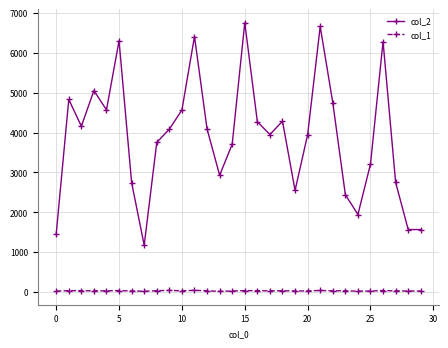

Rank the series by their maximum value, from highest to lowest.

col_2, col_1